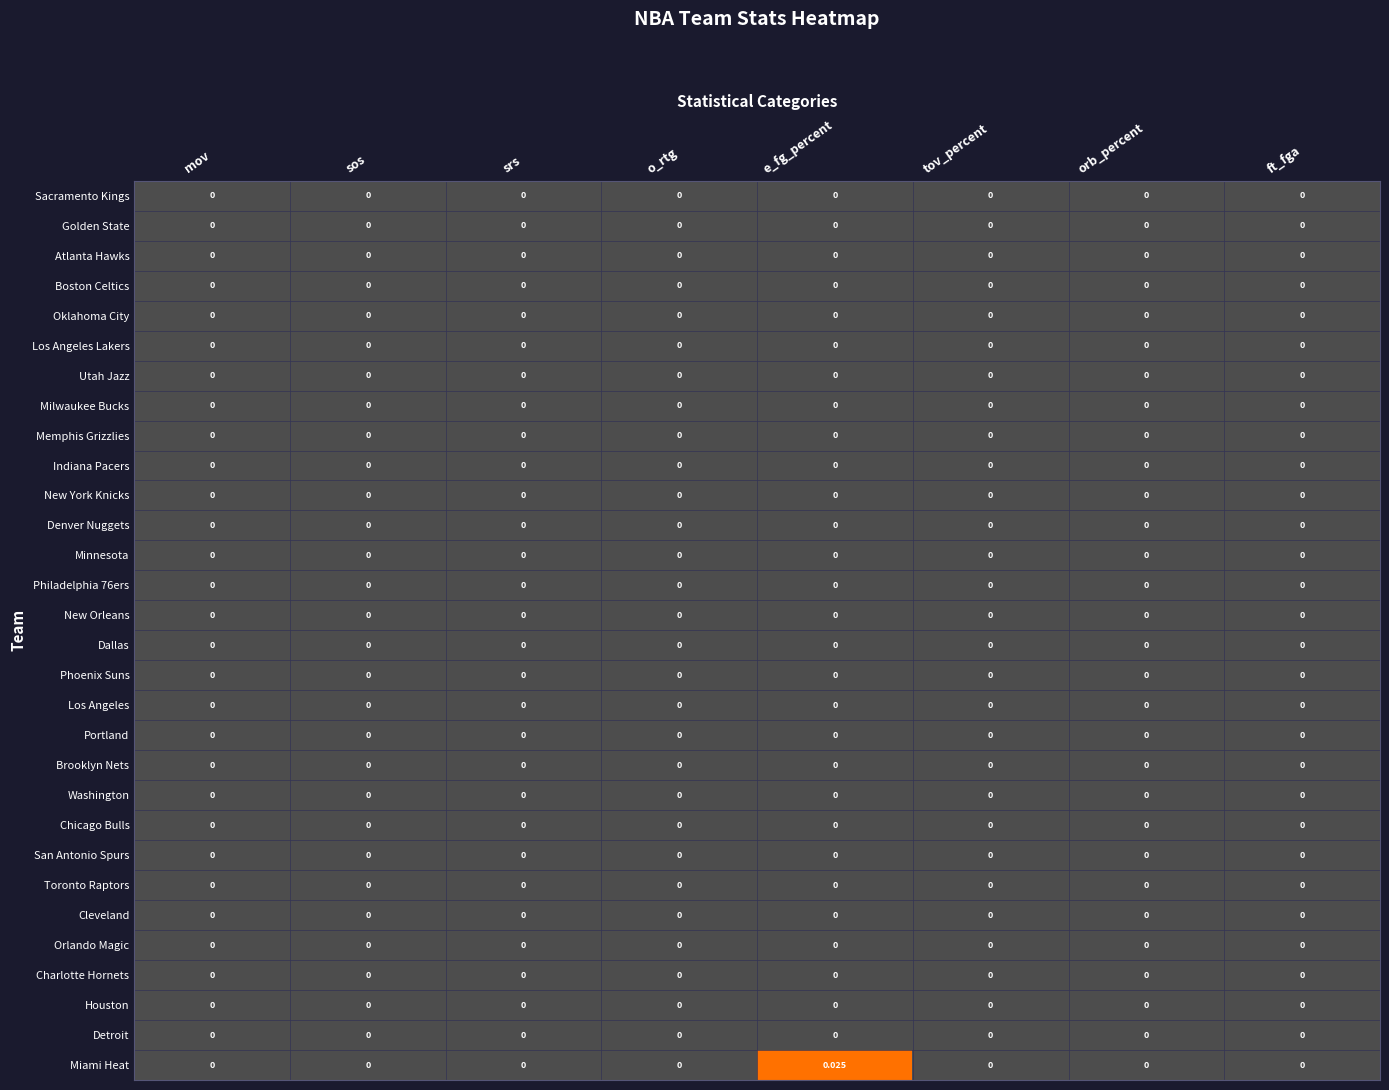

How many distinct data groups are displayed?

30